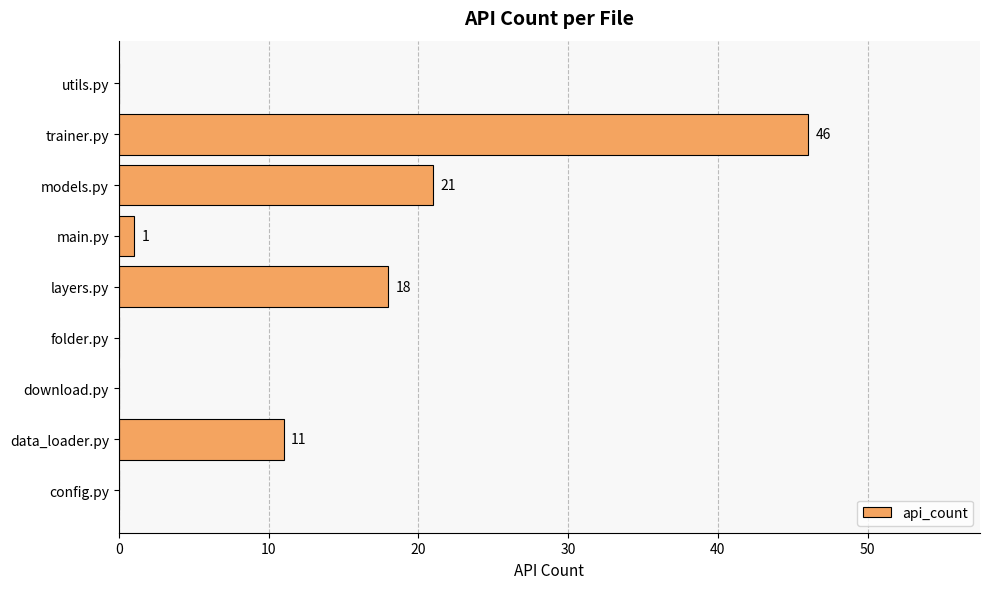

What is the sum of the values at config.py and data_loader.py?

11